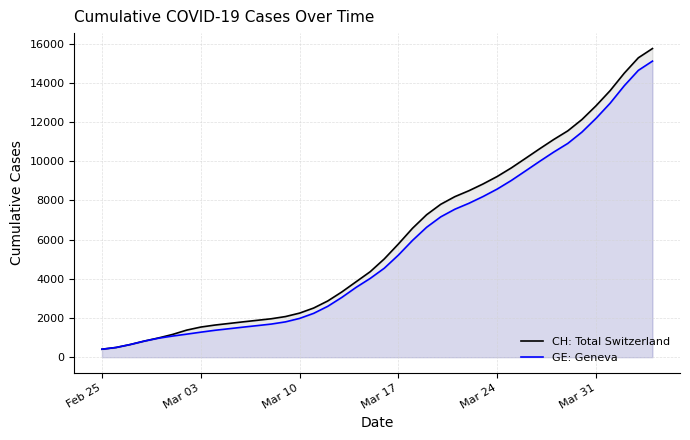

What are all the series names shown in the legend?

CH: Total Switzerland, GE: Geneva